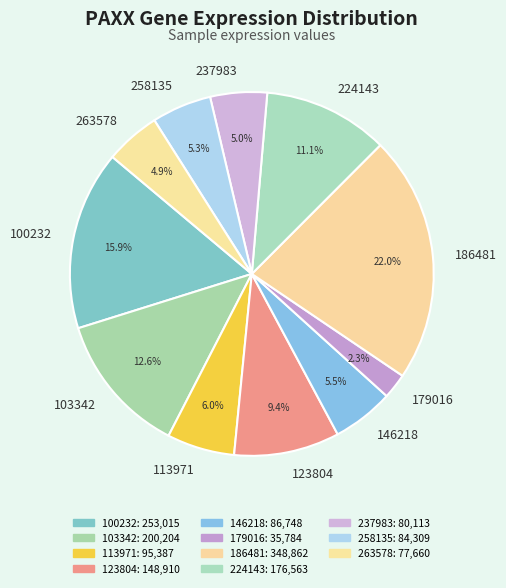

Is 100232 the majority of the pie?

No